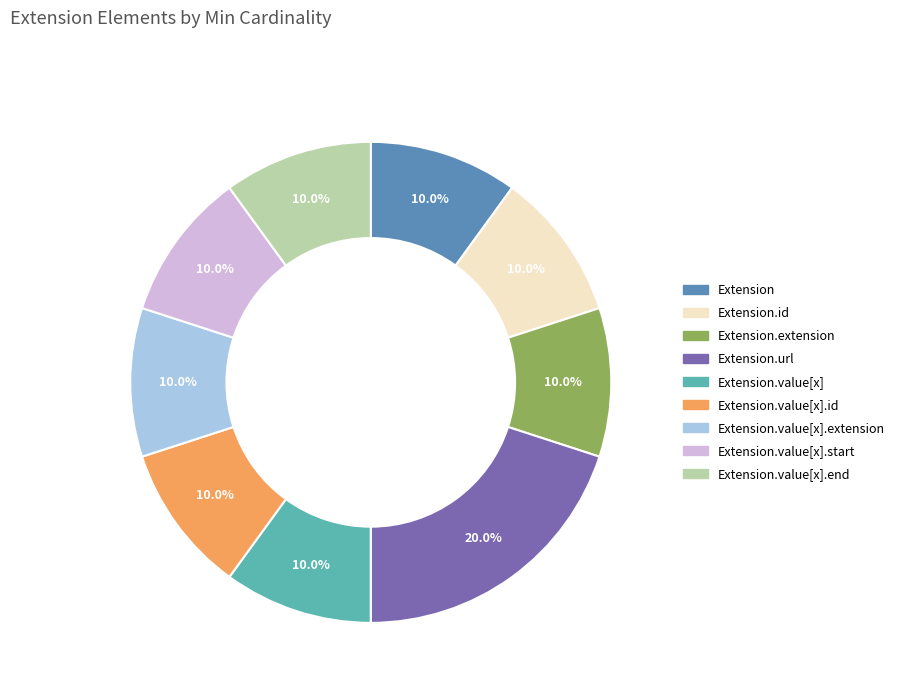

Is there any slice that represents more than half of the pie?

No